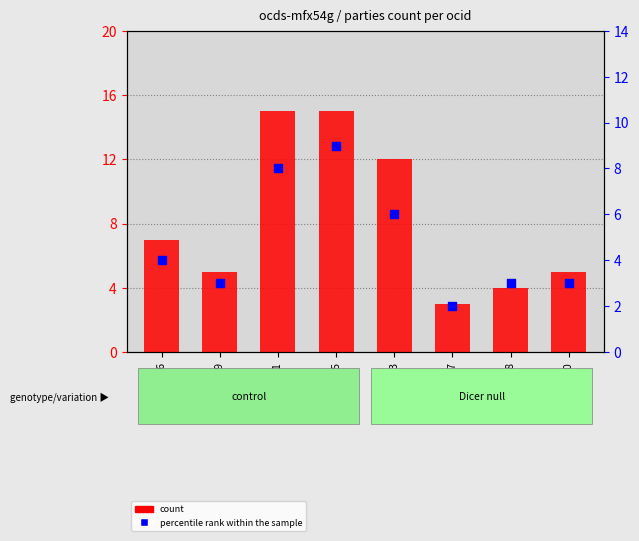

What is the total value across all series at ocid-9?

8